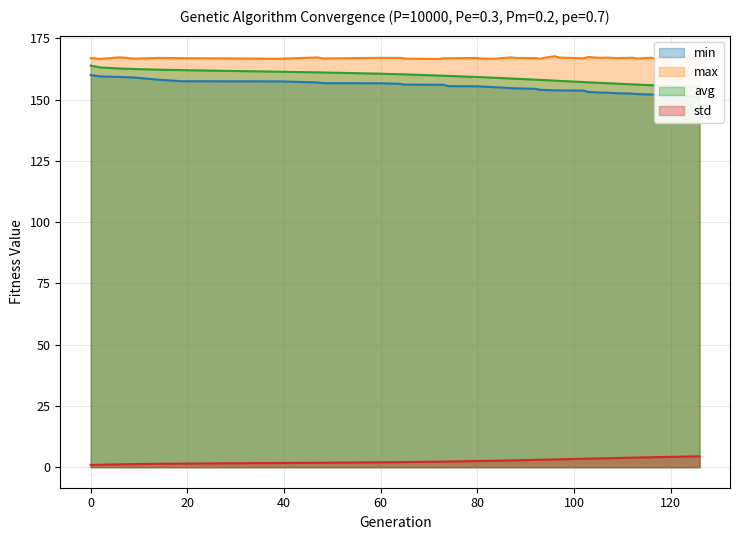

What value does the min series have at 113?

152.3